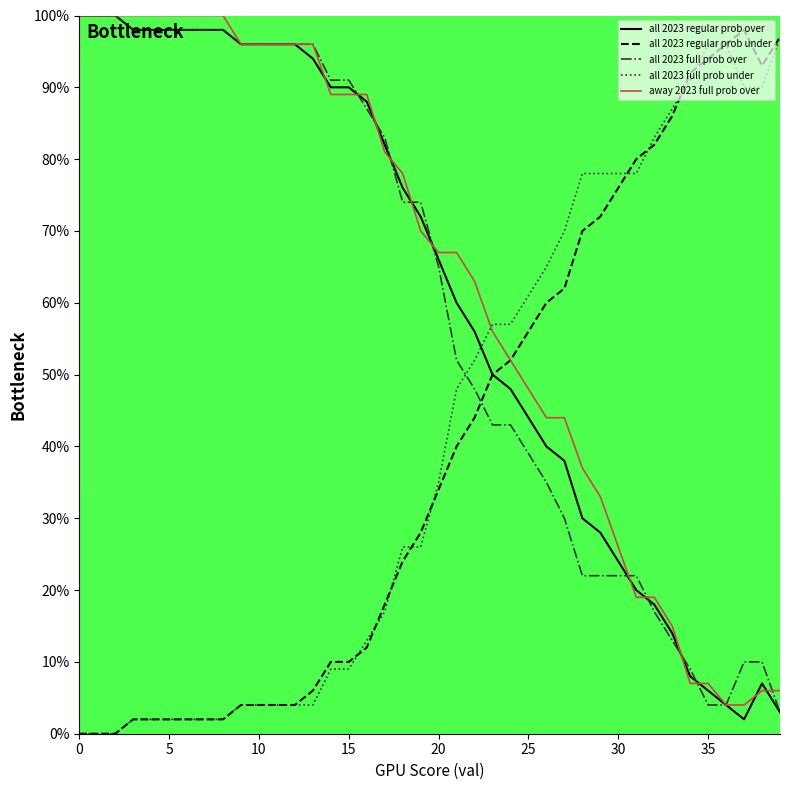

How many intersections are there between all 2023 full prob under and all 2023 regular prob over?

1